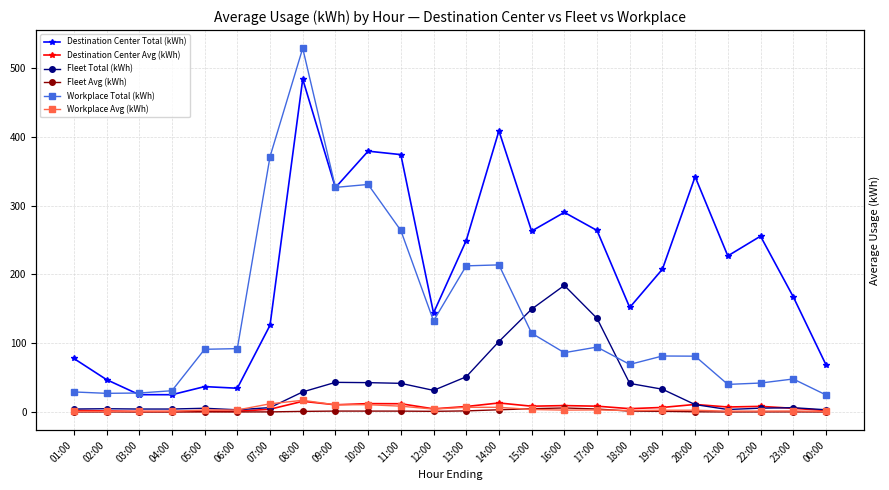

What are all the series names shown in the legend?

Destination Center Total (kWh), Destination Center Avg (kWh), Fleet Total (kWh), Fleet Avg (kWh), Workplace Total (kWh), Workplace Avg (kWh)